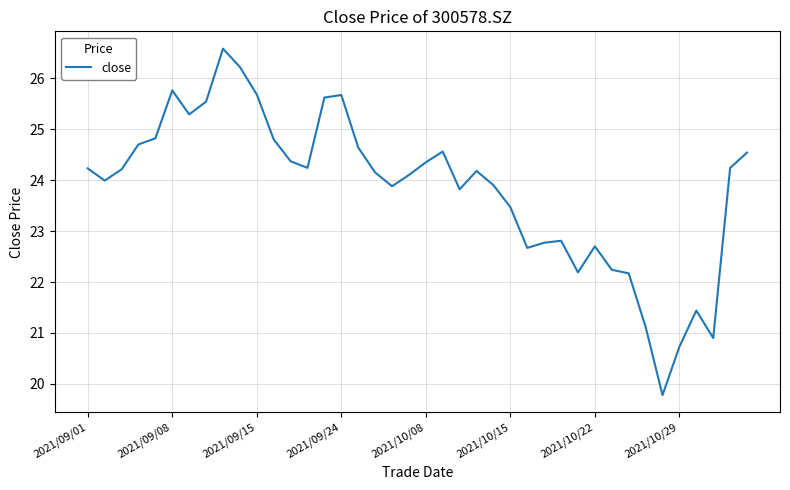

What is the smallest value displayed?

19.8